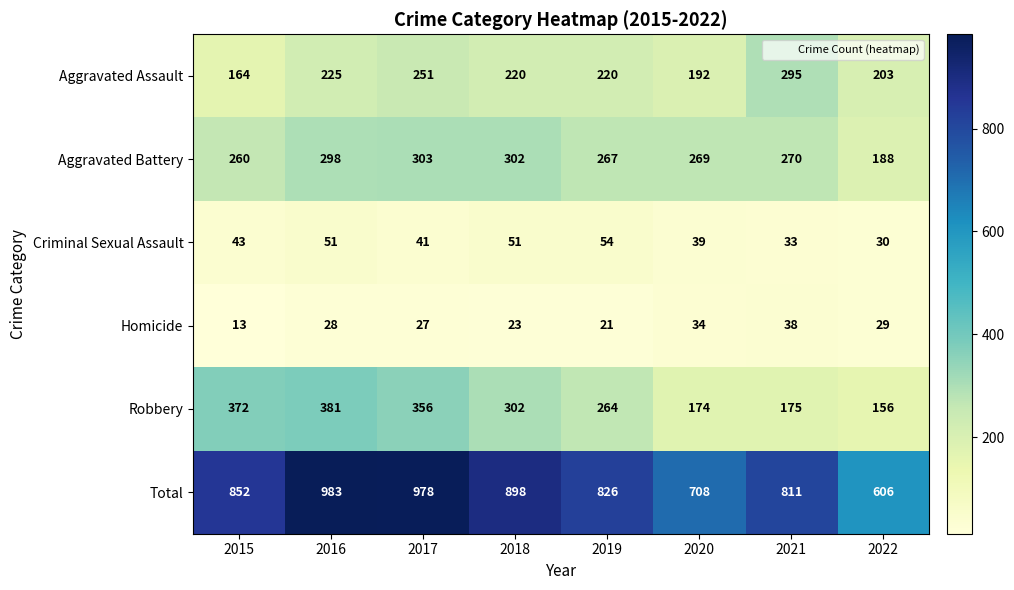

What is the maximum value shown in the chart?

983